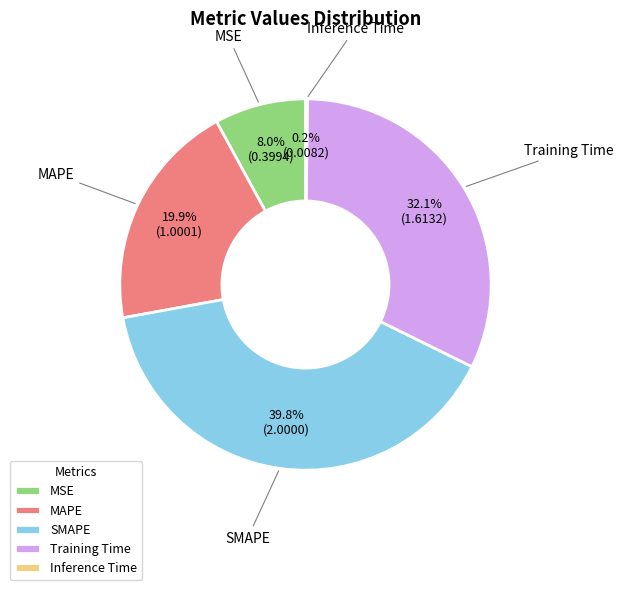

The MSE slice represents 8% of the pie. True or false?

True